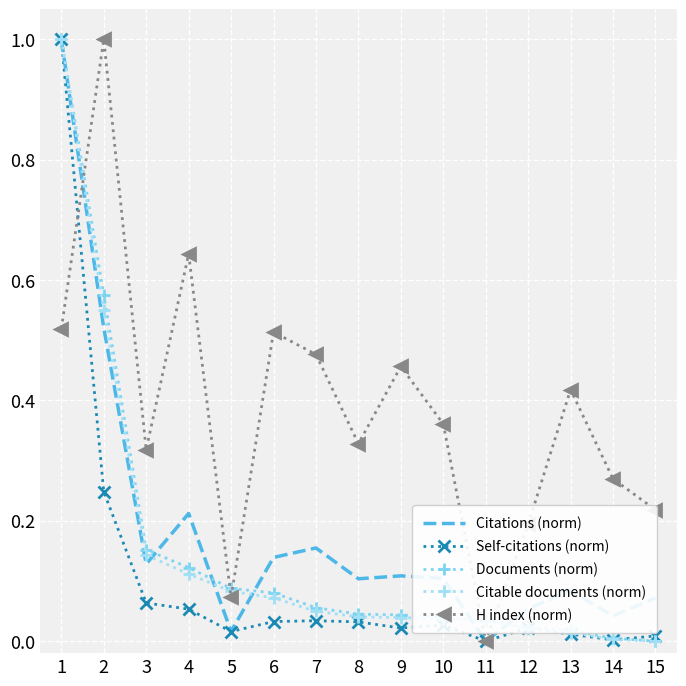

What is the highest value of the Documents (norm) series?

1.0